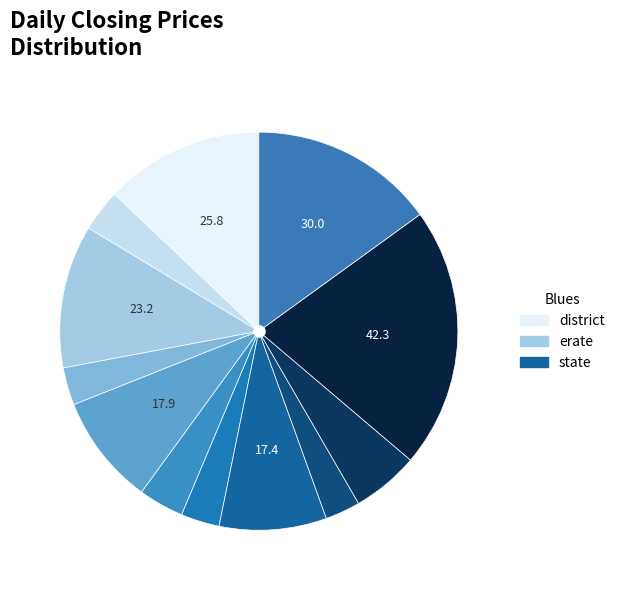

How many segments does this pie chart have?

12